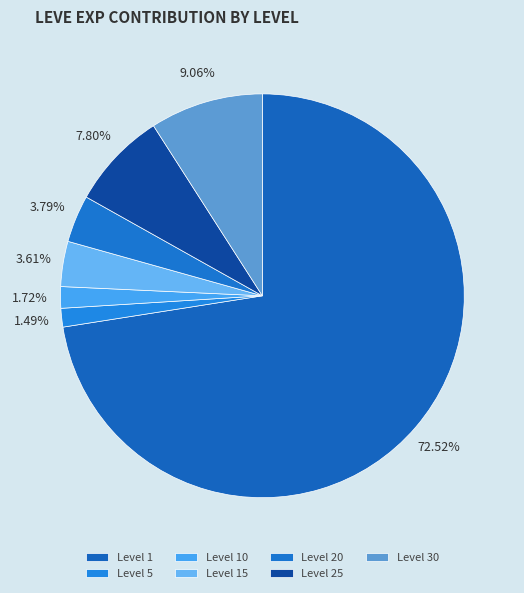

How many segments does this pie chart have?

7